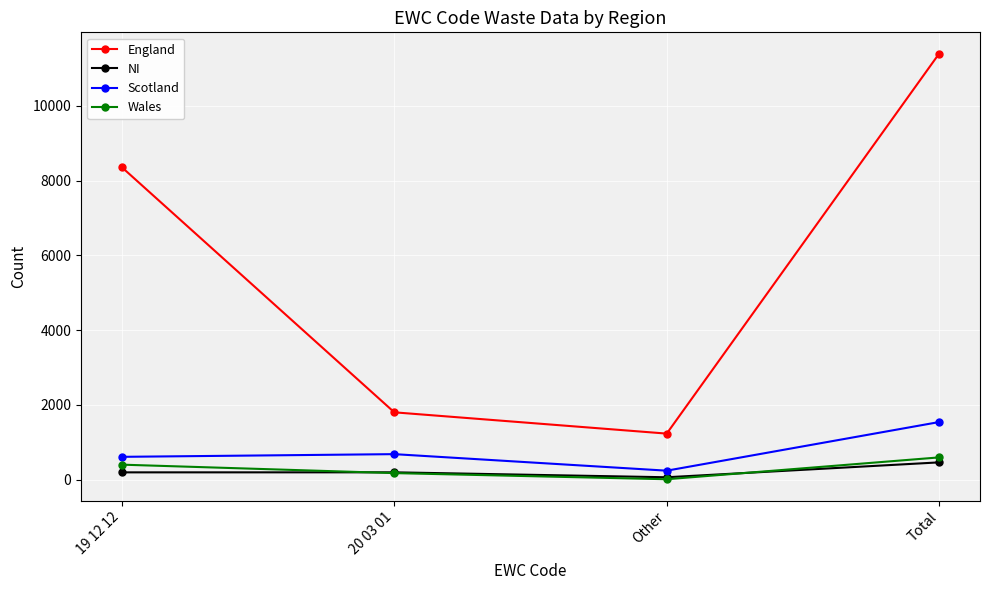

At which category does England reach its first local valley?

Other